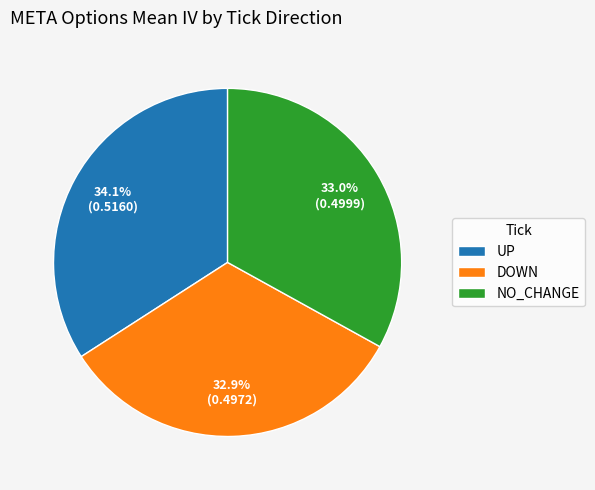

Is there any slice that represents more than half of the pie?

No